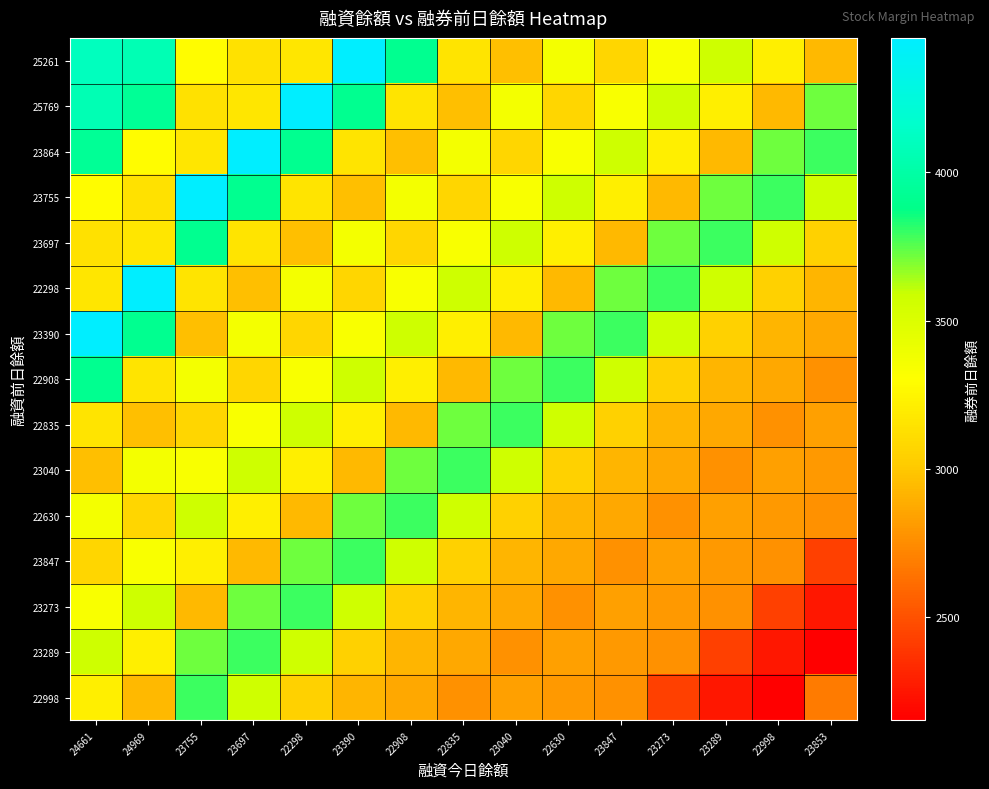

Rank the series by their maximum value, from highest to lowest.

25261, 25769, 23864, 23755, 22298, 23390, 23697, 22908, 22835, 23040, 22630, 23847, 23273, 23289, 22998